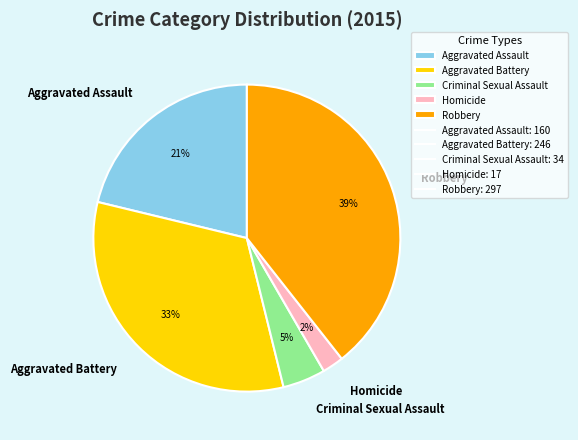

Does Aggravated Battery represent more than half of the total?

No